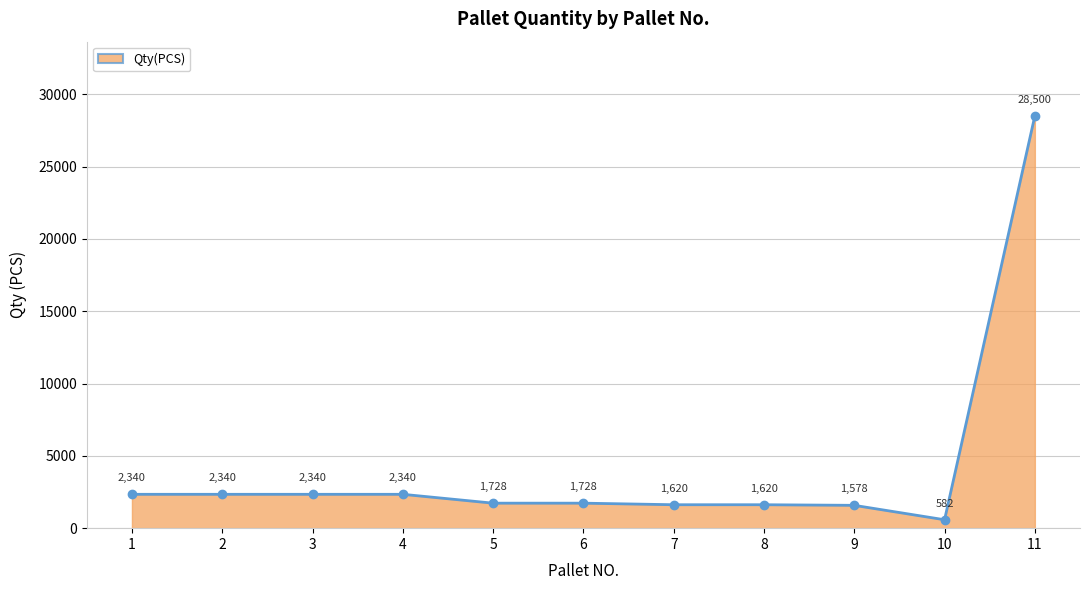

Is it true that the value at 10 is 582?

True